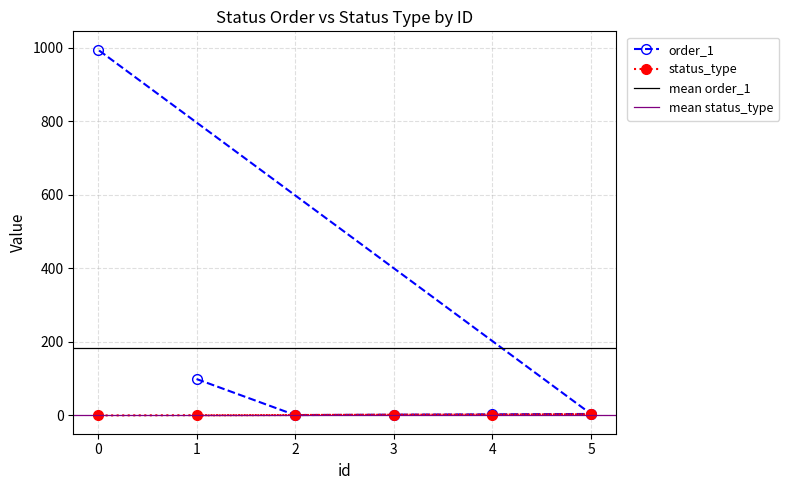

The status_type series shows 2 at 3. True or false?

True